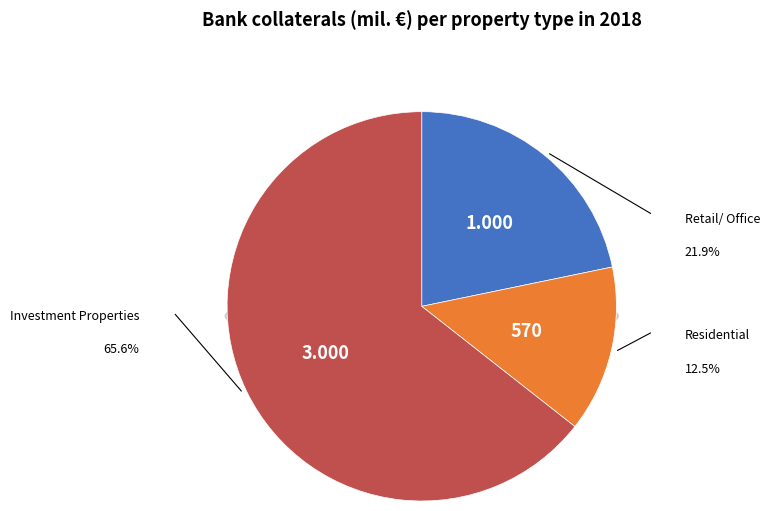

Count the number of slices in the pie.

5